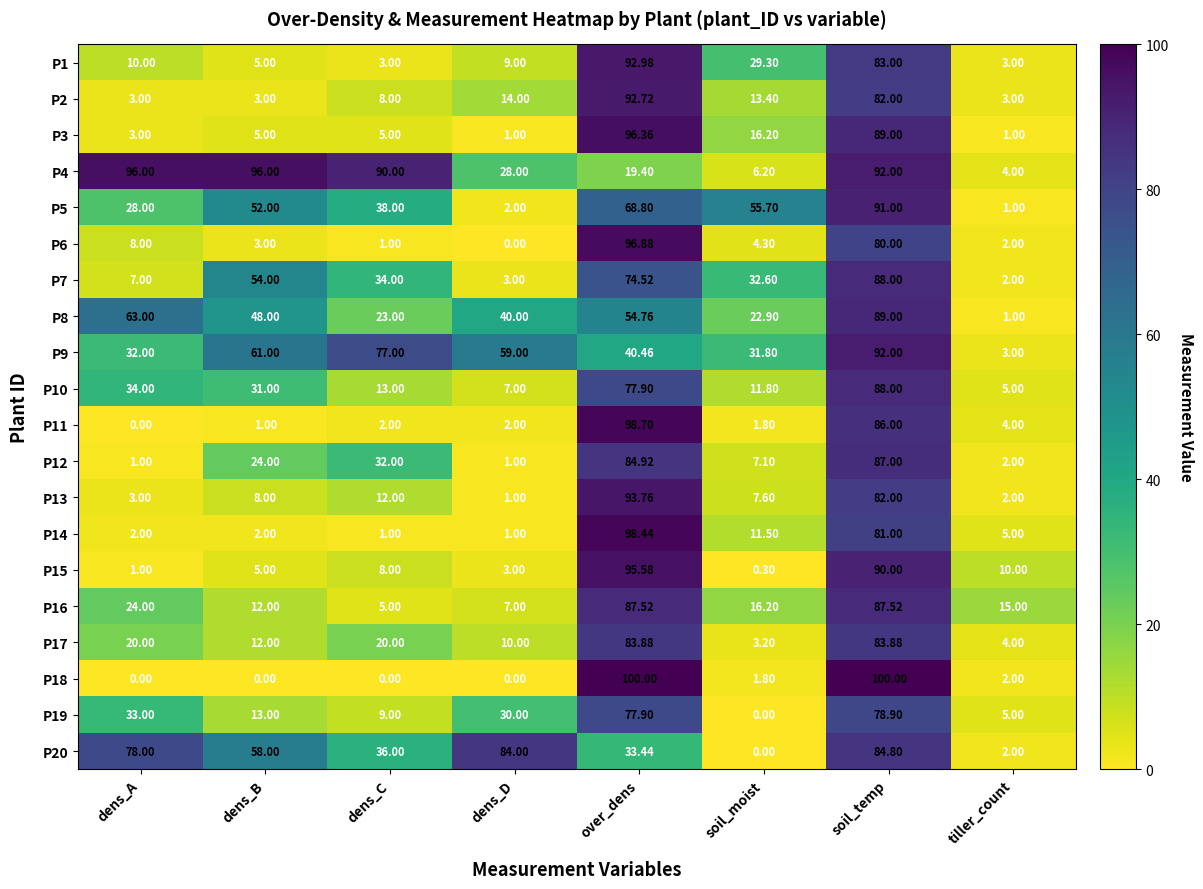

Rank the categories by P13 value from lowest to highest.

dens_D, tiller_count, dens_A, soil_moist, dens_B, dens_C, soil_temp, over_dens